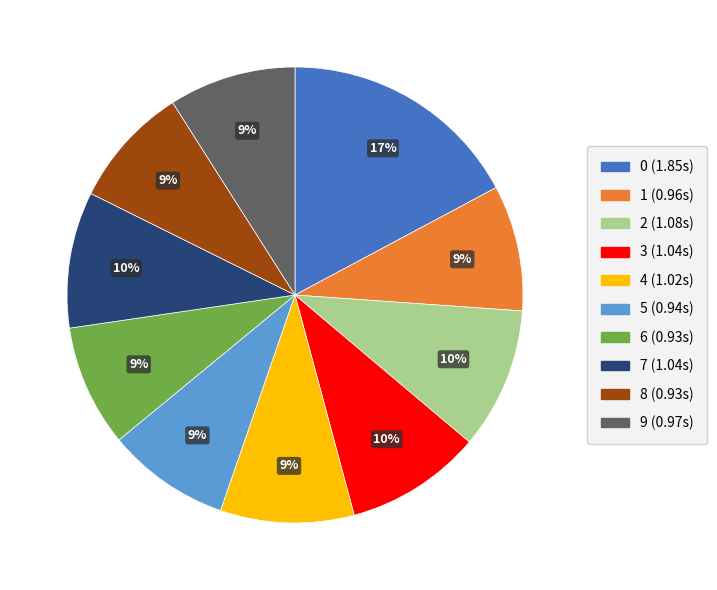

How many slices are in this pie chart?

10